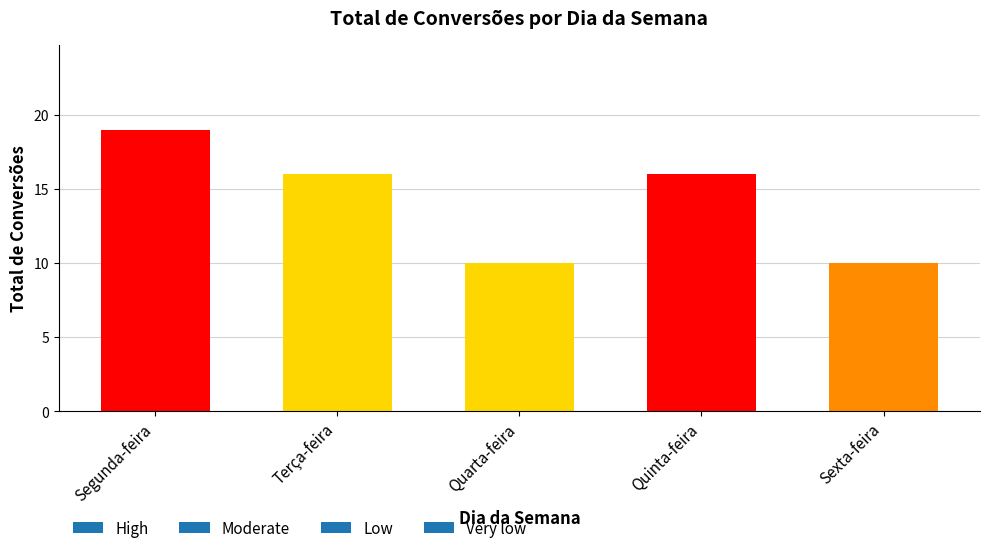

What is the label of the 3rd bar from the right?

Quarta-feira